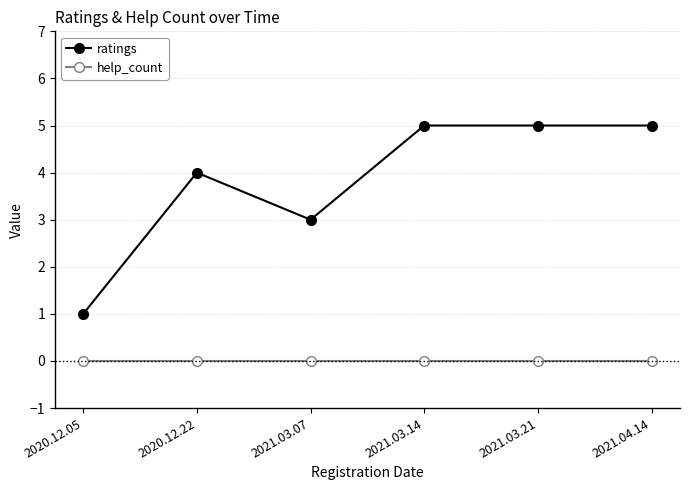

Count the number of data series in this chart.

2